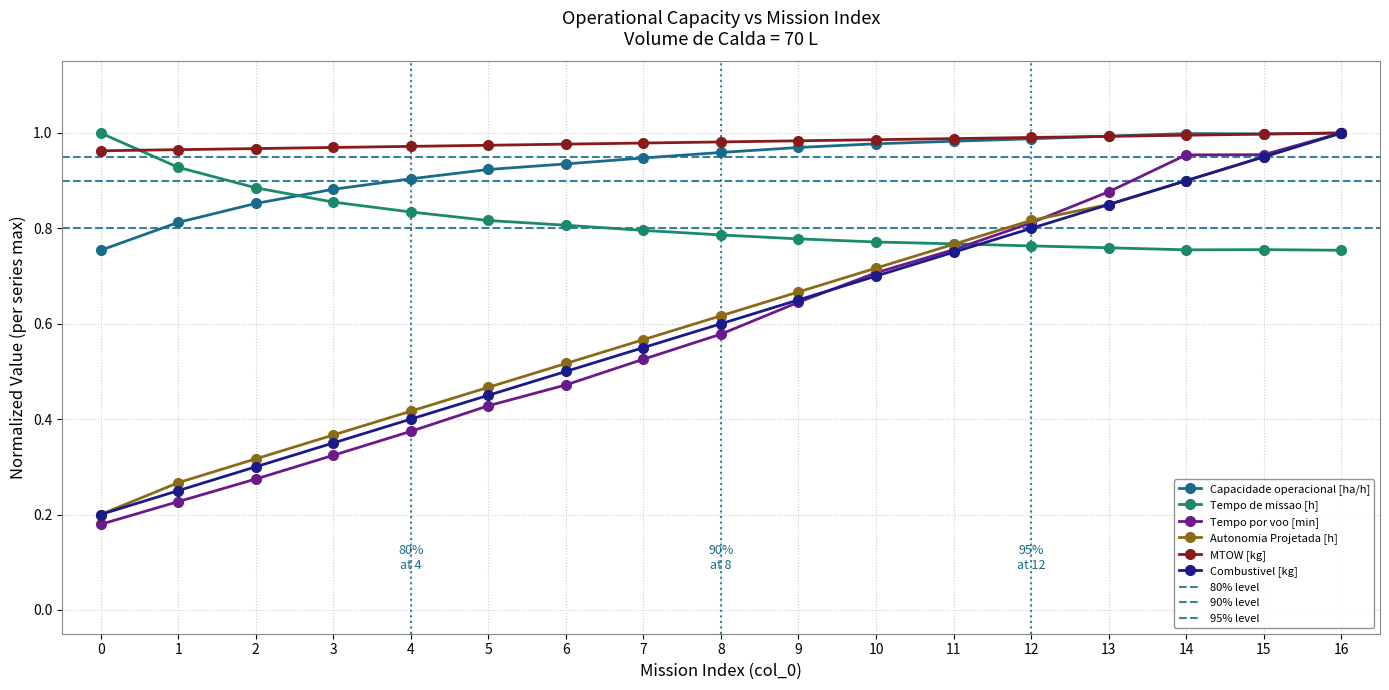

What are all the series names shown in the legend?

Capacidade operacional [ha/h], Tempo de missao [h], Tempo por voo [min], Autonomia Projetada [h], MTOW [kg], Combustivel [kg]